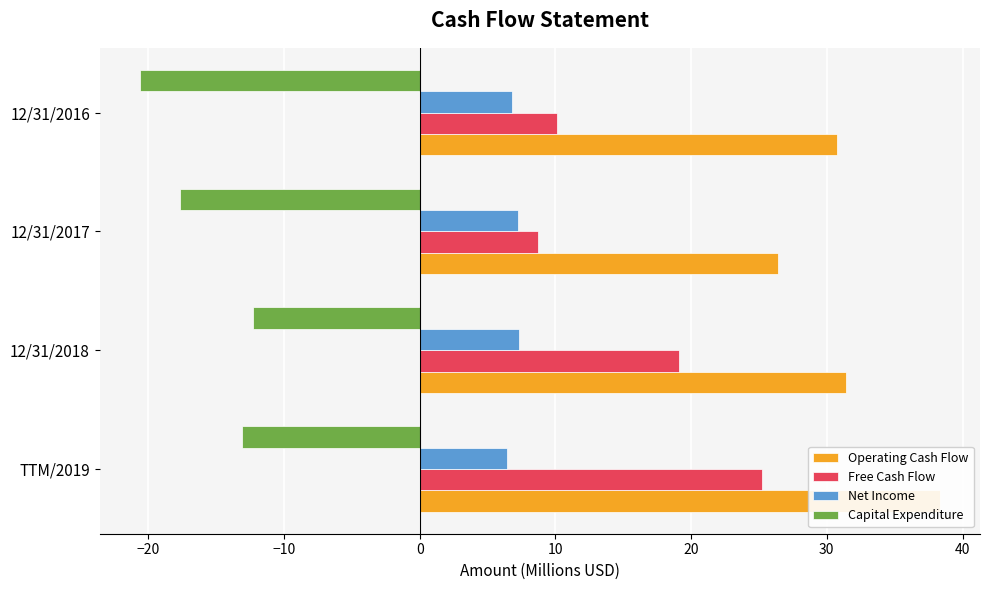

True or false: Operating Cash Flow has a value of 51.6 at TTM/2019.

False